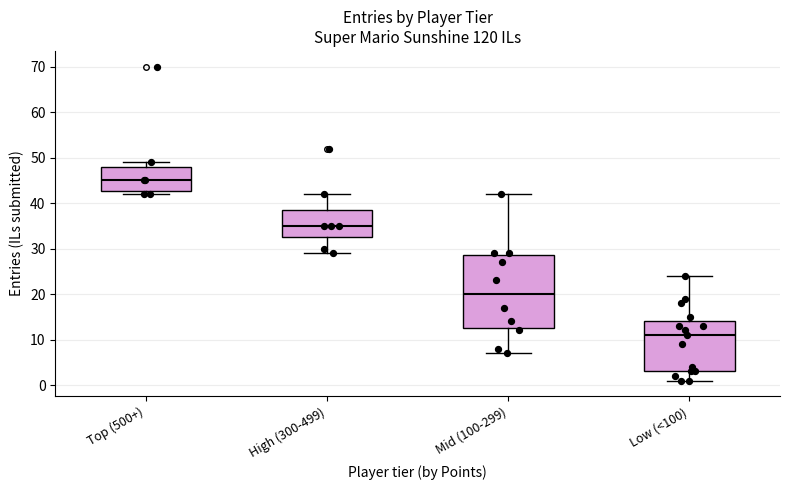

Which box's median line is the highest?

Top (500+)